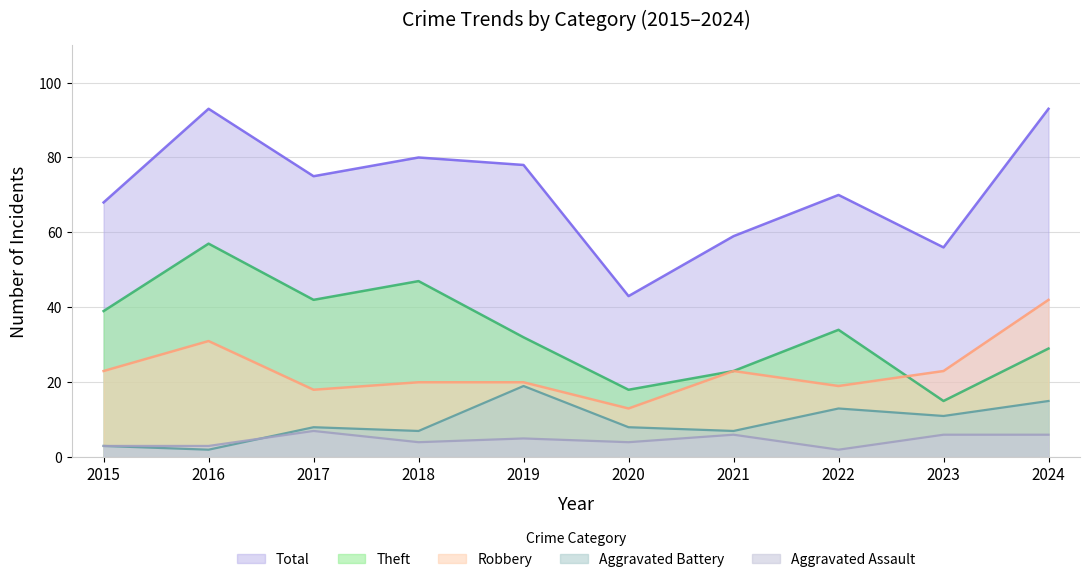

Reading left to right, what are all the values shown in this chart?

Robbery: 2015=23	2016=31	2017=18	2018=20	2019=20	2020=13	2021=23	2022=19	2023=23	2024=42
Theft: 2015=39	2016=57	2017=42	2018=47	2019=32	2020=18	2021=23	2022=34	2023=15	2024=29
Aggravated Battery: 2015=3	2016=2	2017=8	2018=7	2019=19	2020=8	2021=7	2022=13	2023=11	2024=15
Aggravated Assault: 2015=3	2016=3	2017=7	2018=4	2019=5	2020=4	2021=6	2022=2	2023=6	2024=6
Total: 2015=68	2016=93	2017=75	2018=80	2019=78	2020=43	2021=59	2022=70	2023=56	2024=93